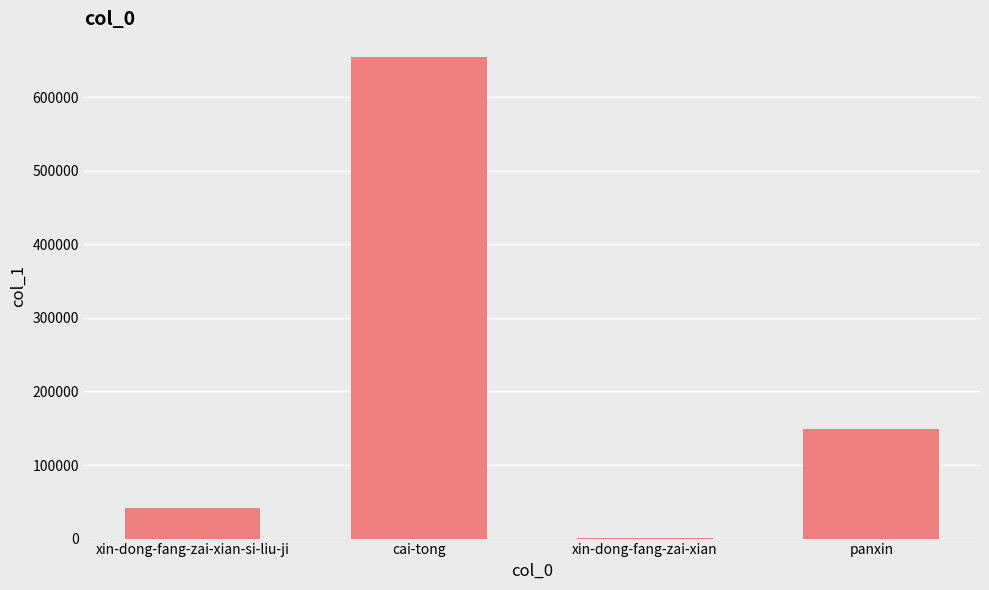

Between panxin and cai-tong, which is larger?

cai-tong